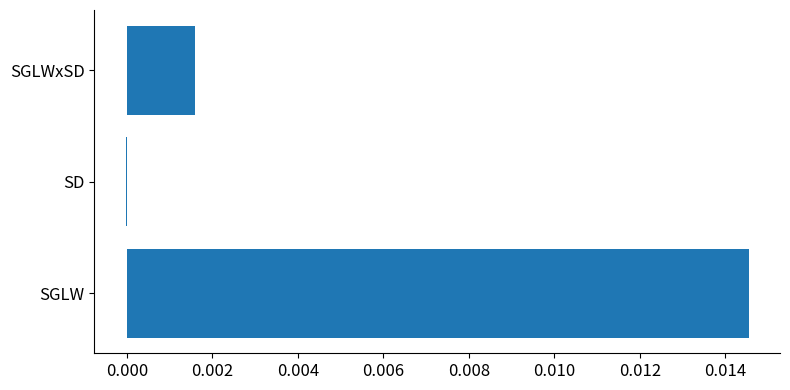

The value at SD is -0.0. True or false?

True